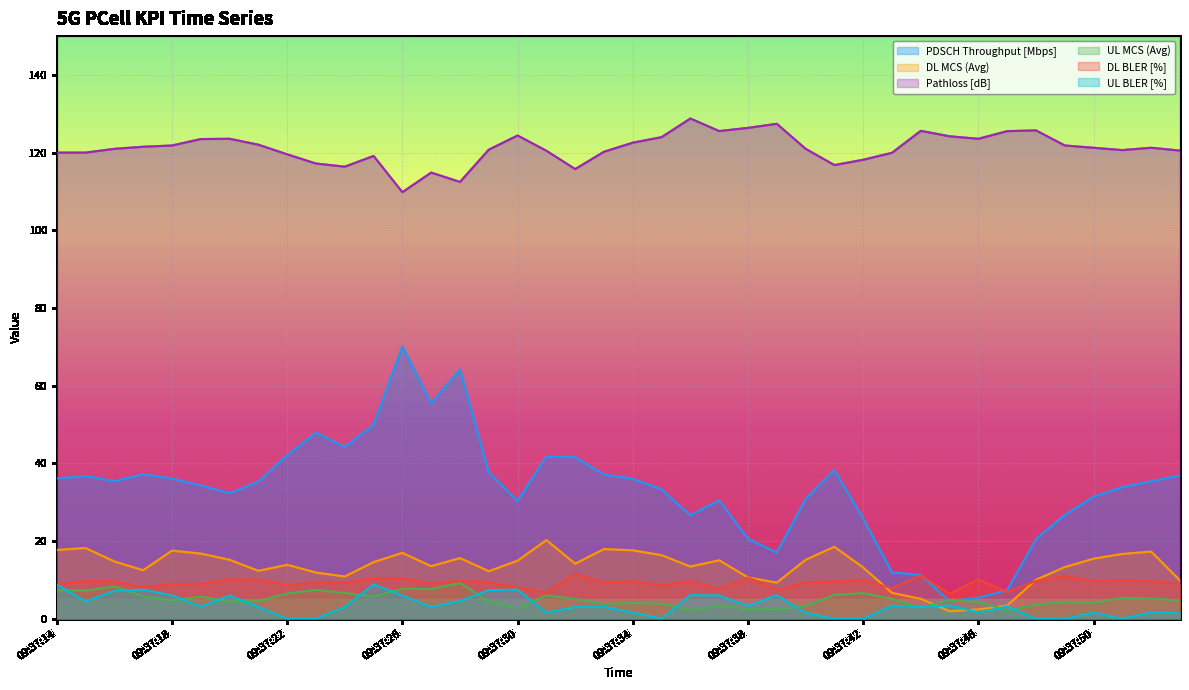

Rank the categories by PDSCH Throughput [Mbps] value from highest to lowest.

09:37:26, 09:37:28, 09:37:27, 09:37:25, 09:37:23, 09:37:24, 09:37:22, 09:37:31, 09:37:32, 09:37:41, 09:37:29, 09:37:17, 09:37:33, 09:37:53, 09:37:15, 09:37:14, 09:37:18, 09:37:34, 09:37:16, 09:37:52, 09:37:21, 09:37:19, 09:37:51, 09:37:35, 09:37:20, 09:37:50, 09:37:40, 09:37:37, 09:37:30, 09:37:49, 09:37:36, 09:37:42, 09:37:38, 09:37:48, 09:37:39, 09:37:43, 09:37:44, 09:37:47, 09:37:46, 09:37:45